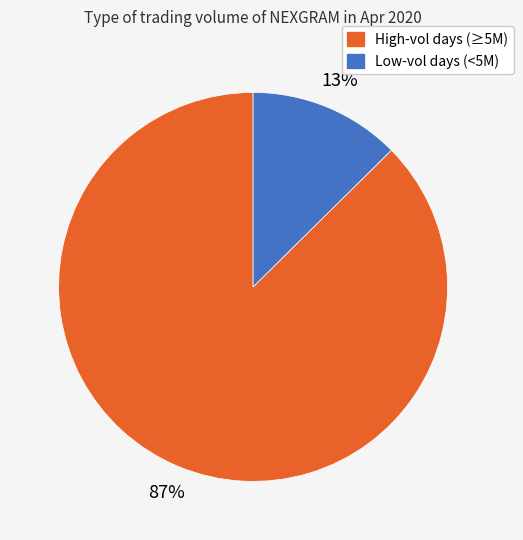

To the nearest percent, what is the average slice percentage?

50%